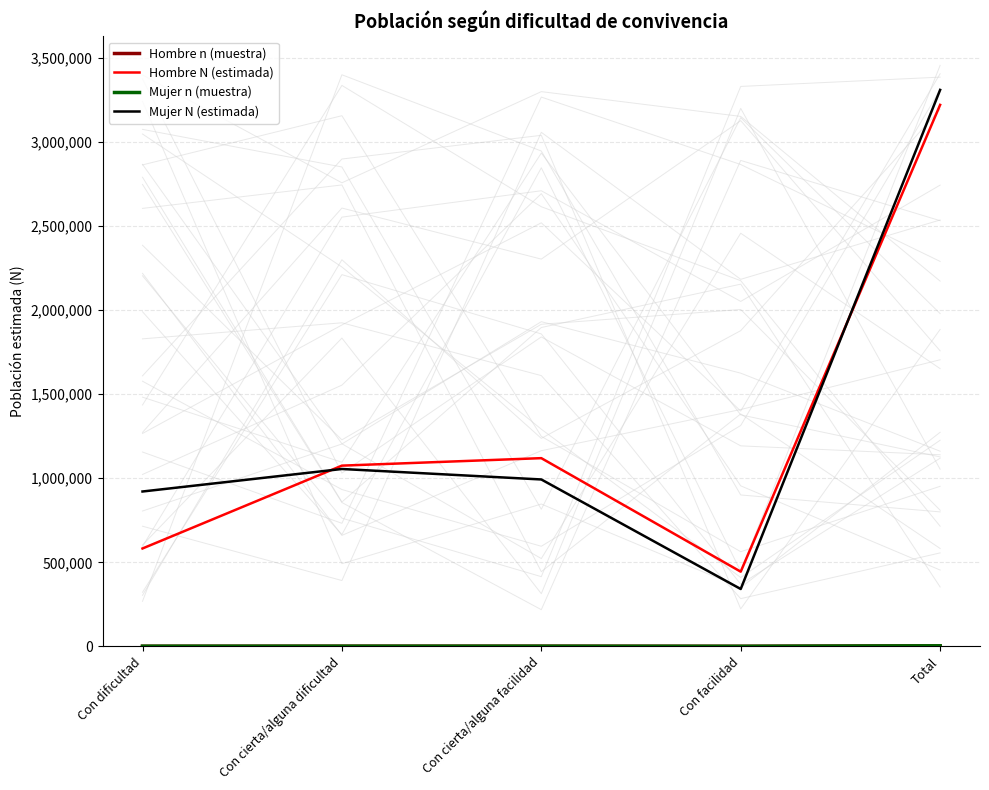

Between Con cierta/alguna facilidad and Con dificultad, which is larger?

Con cierta/alguna facilidad